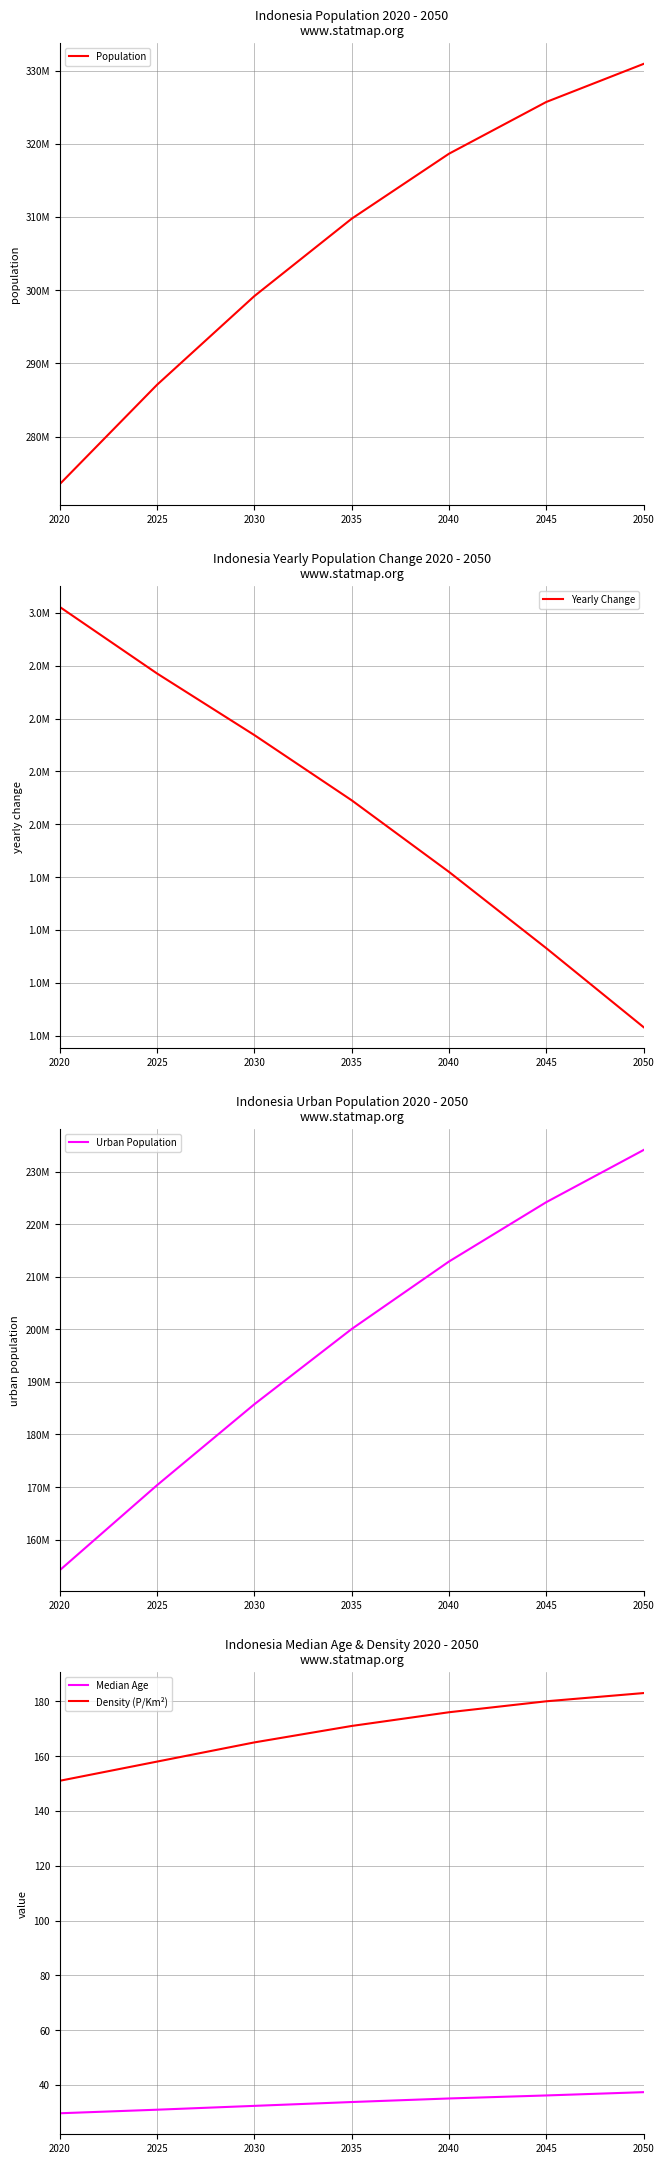

Reading left to right, what are all the values shown in this chart?

Population: 2020=273523615.0	2025=287089635.0	2030=299198430.0	2035=309764944.0	2040=318637858.0	2045=325705348.0	2050=330904664.0
Yearly Change: 2020=3028072.0	2025=2713204.0	2030=2421759.0	2035=2113303.0	2040=1774583.0	2045=1413498.0	2050=1039863.0
Urban Population: 2020=154188546.0	2025=170361295.0	2030=185755185.0	2035=200062259.0	2040=212896712.0	2045=224183450.0	2050=234104967.0
Median Age: 2020=29.7	2025=31.0	2030=32.4	2035=33.8	2040=35.1	2045=36.2	2050=37.4
Density (P/Km²): 2020=151.0	2025=158.0	2030=165.0	2035=171.0	2040=176.0	2045=180.0	2050=183.0